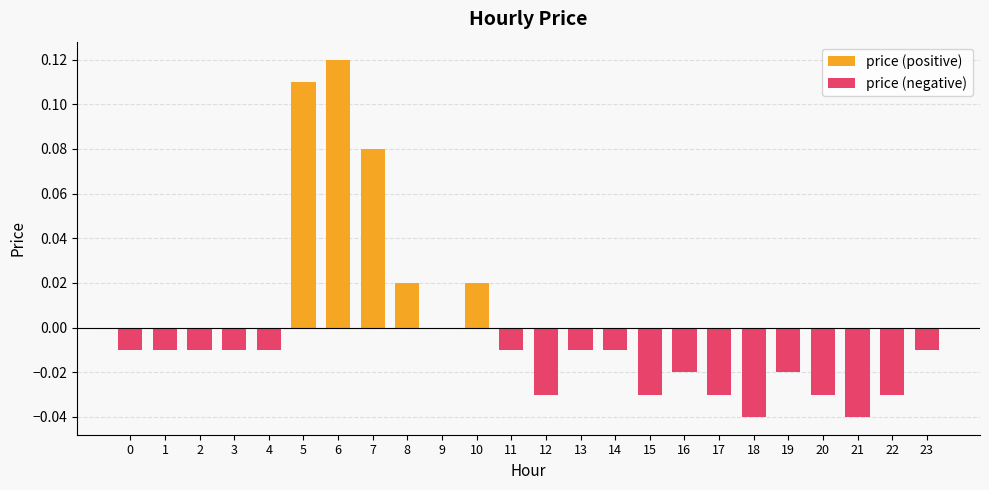

The price (negative) series shows -0.0 at 3. True or false?

True